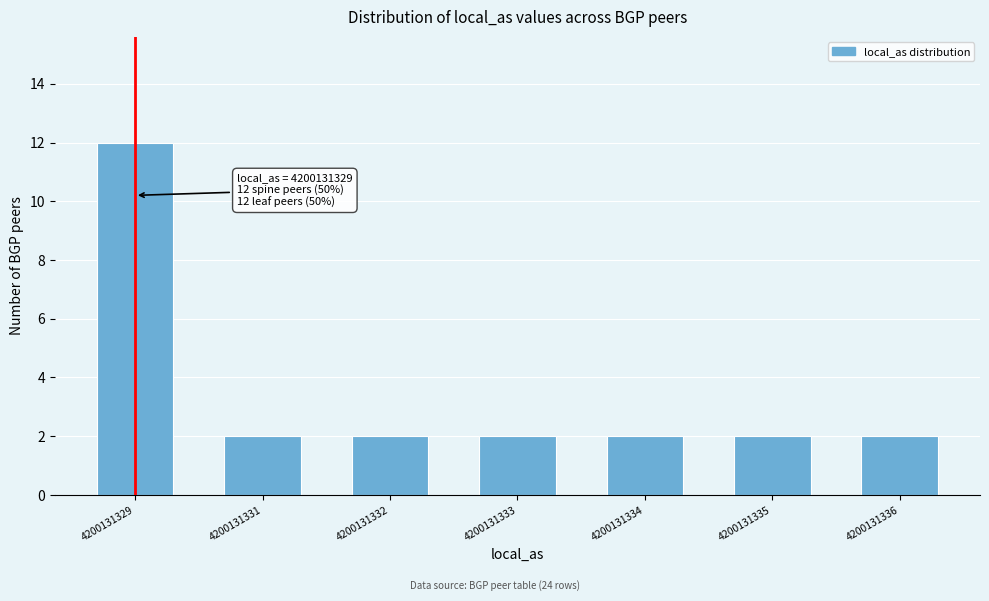

Reading right to left, transcribe all the data shown in this chart.

4200131336=2	4200131335=2	4200131334=2	4200131333=2	4200131332=2	4200131331=2	4200131329=12